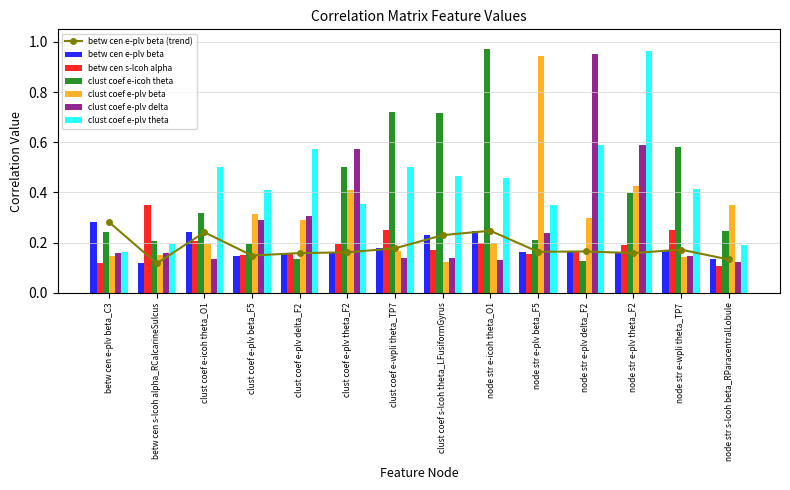

How many betw cen e-plv beta values are between 0 and 1?

14